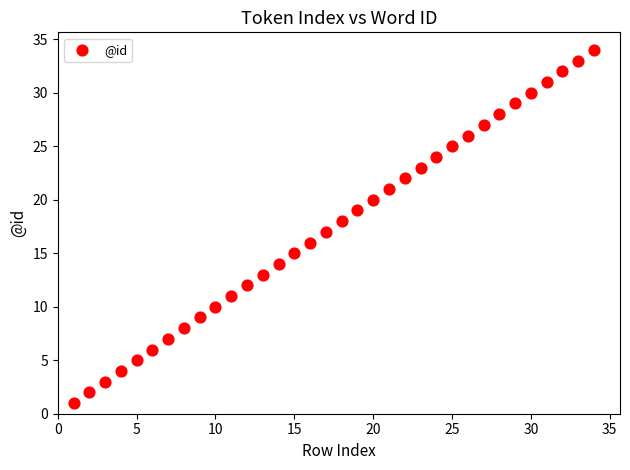

What is the range of Y values (max minus min)?

33